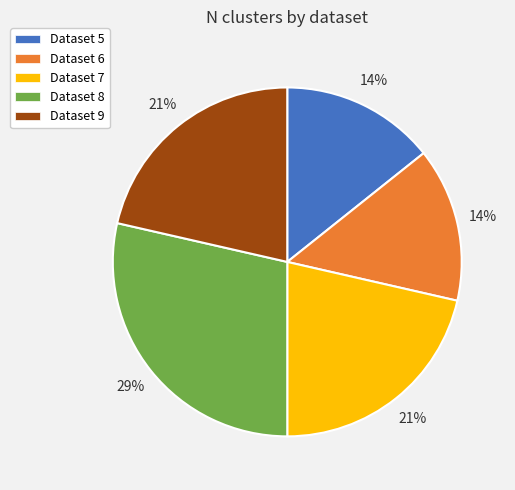

True or false: Dataset 7 accounts for 10% of the total.

False